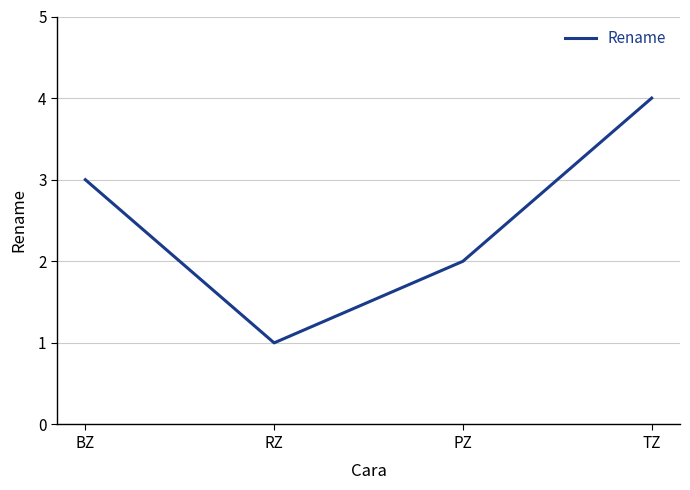

Is this an area chart (filled region under the line)?

No